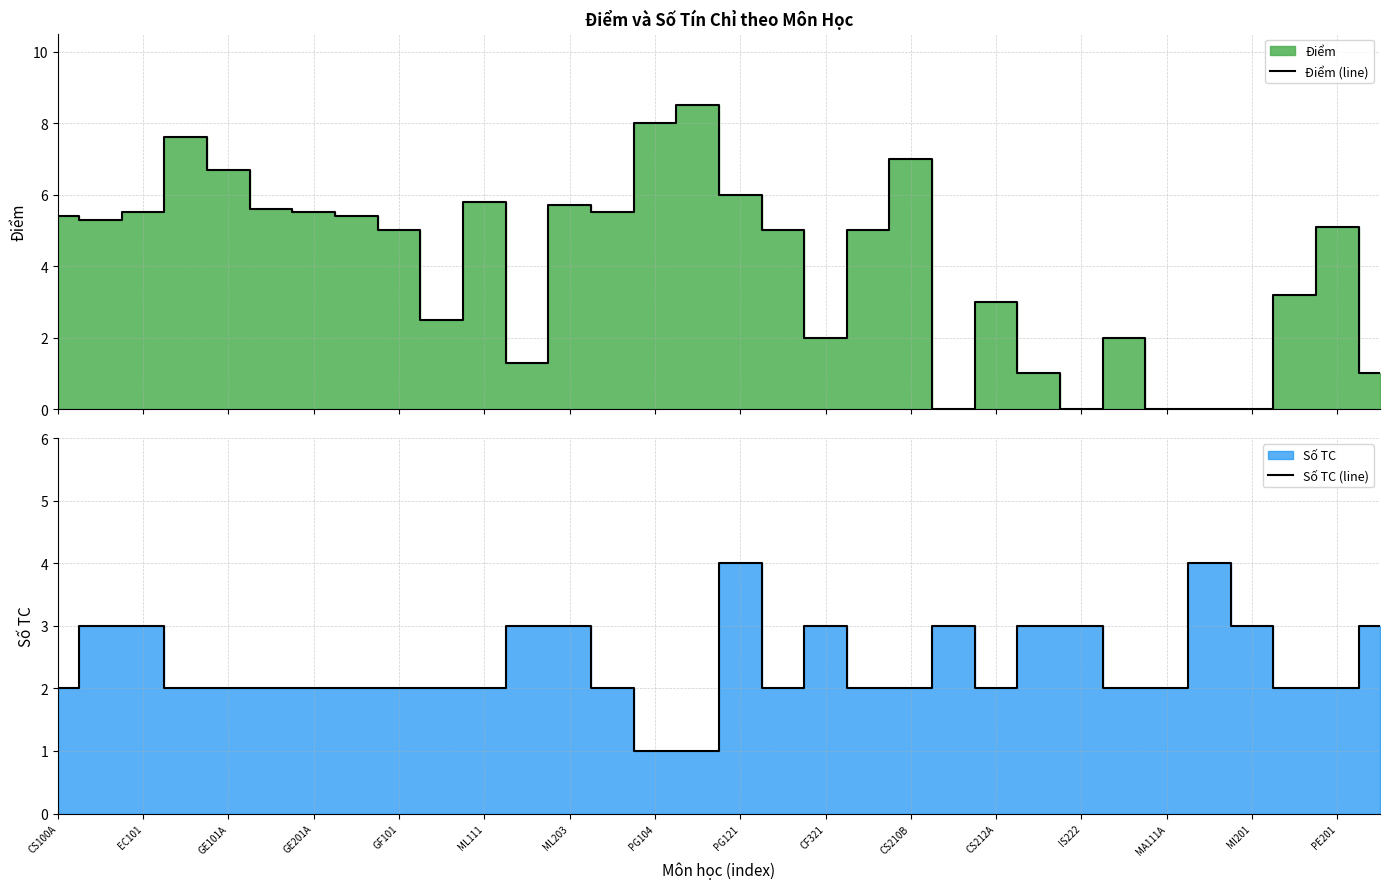

Reading left to right, extract all data points from this chart.

Điểm (line): 5.4	5.3	5.5	7.6	6.7	5.6	5.5	5.4	5.0	2.5	5.8	1.3	5.7	5.5	8.0	8.5	6.0	5.0	2.0	5.0	7.0	0.0	3.0	1.0	0.0	2.0	0.0	0.0	0.0	3.2	5.1	1.0
Số TC (line): 2.0	3.0	3.0	2.0	2.0	2.0	2.0	2.0	2.0	2.0	2.0	3.0	3.0	2.0	1.0	1.0	4.0	2.0	3.0	2.0	2.0	3.0	2.0	3.0	3.0	2.0	2.0	4.0	3.0	2.0	2.0	3.0